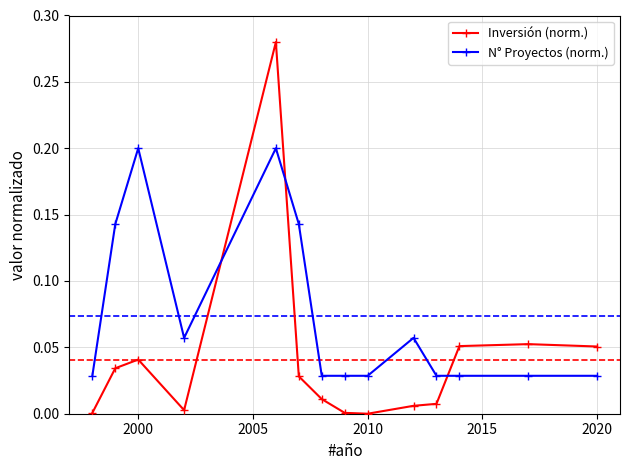

What are all the series names shown in the legend?

Inversión (norm.), N° Proyectos (norm.)